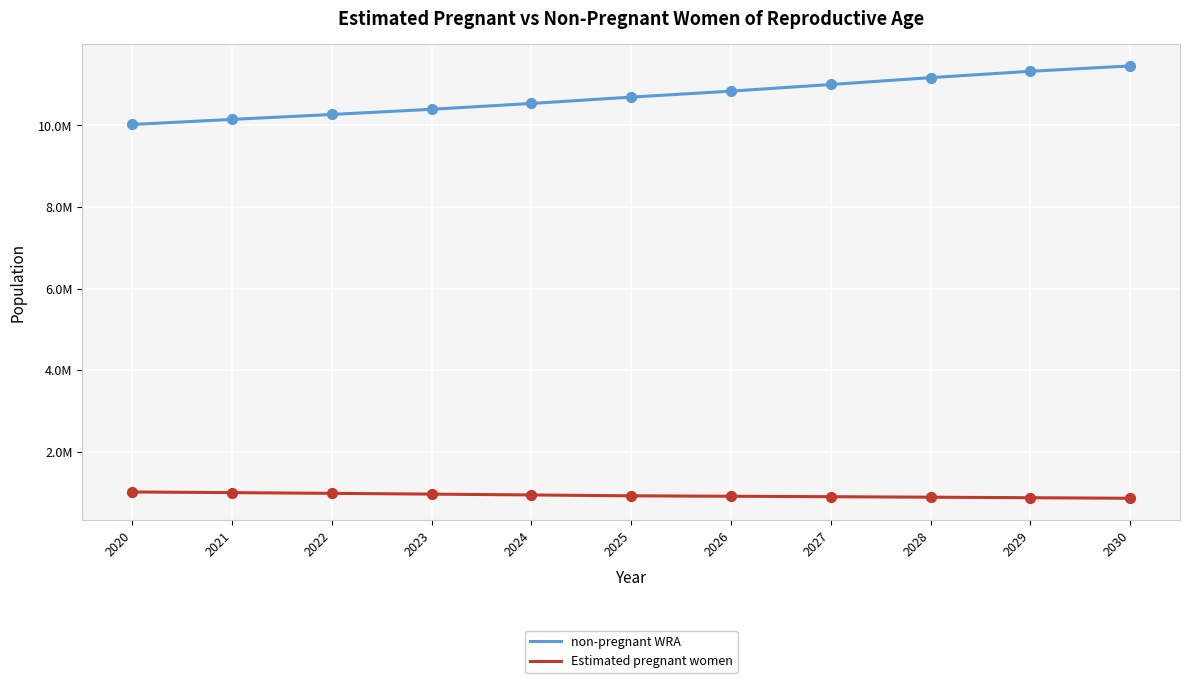

Is this an area chart (filled region under the line)?

No